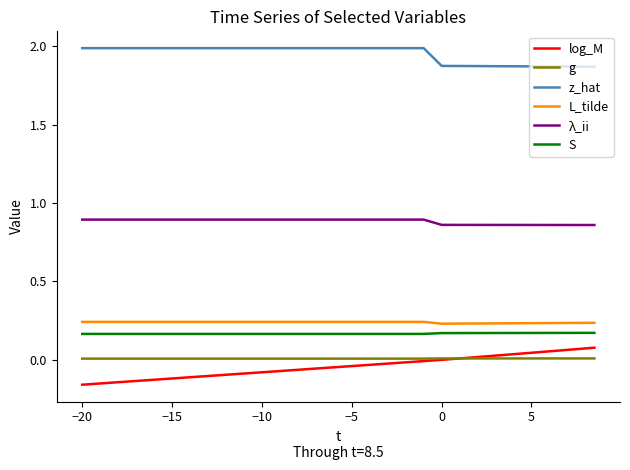

True or false: λ_ii and g cross at least once.

False